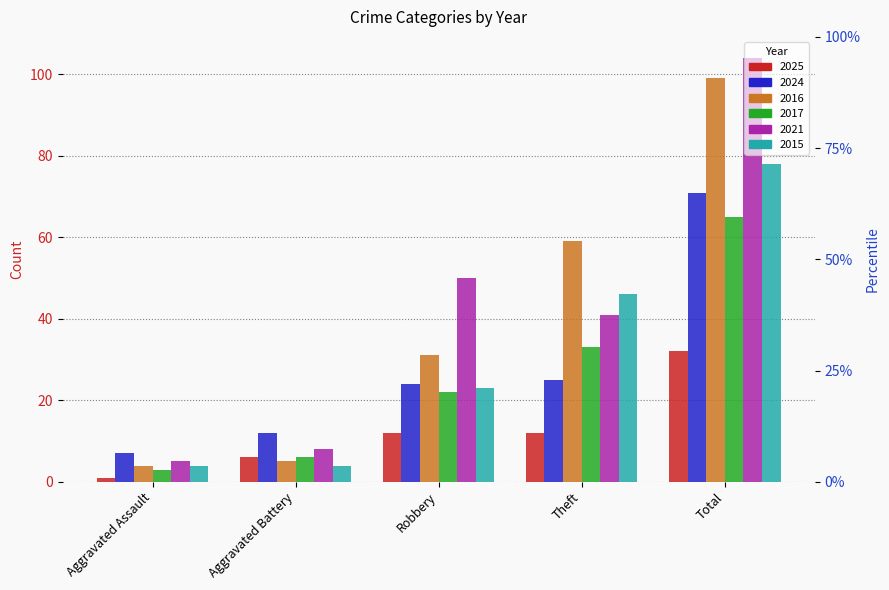

At which label does 2025 reach its minimum?

Aggravated Assault